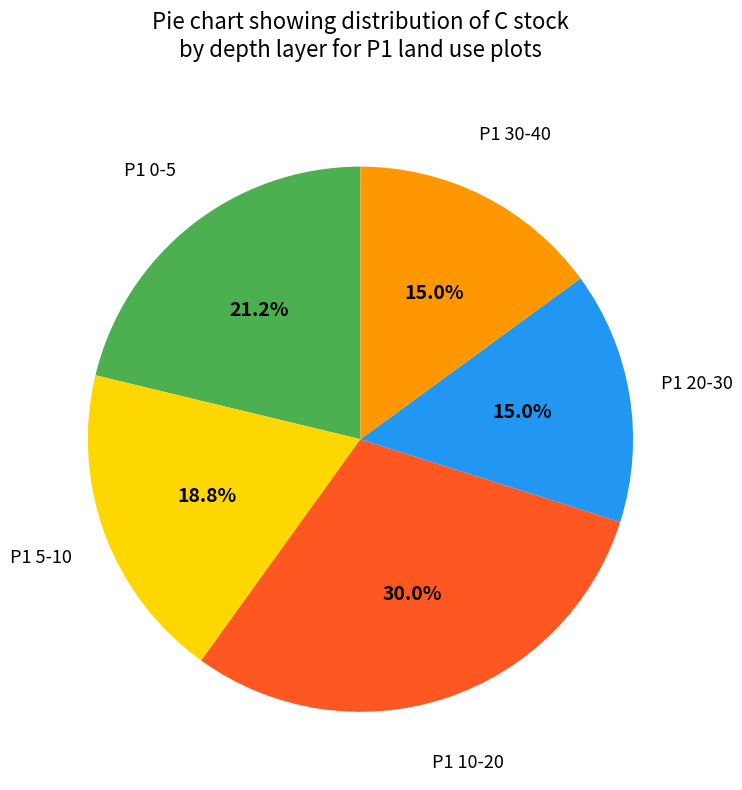

Does any single category account for the majority?

No